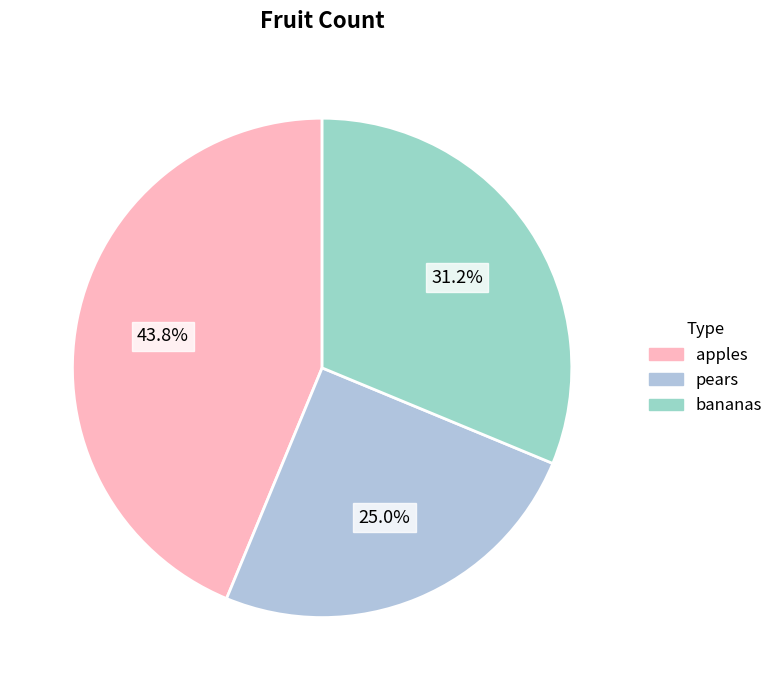

What percentage is the pears slice, to the nearest percent?

25%